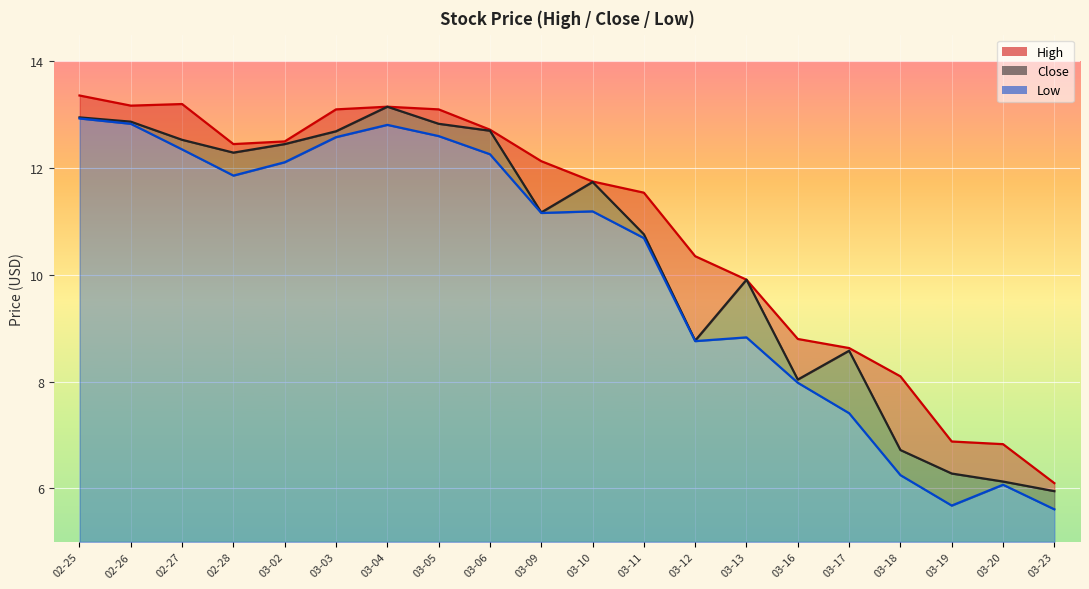

What is the difference between the maximum and minimum values in the Close series?

7.2